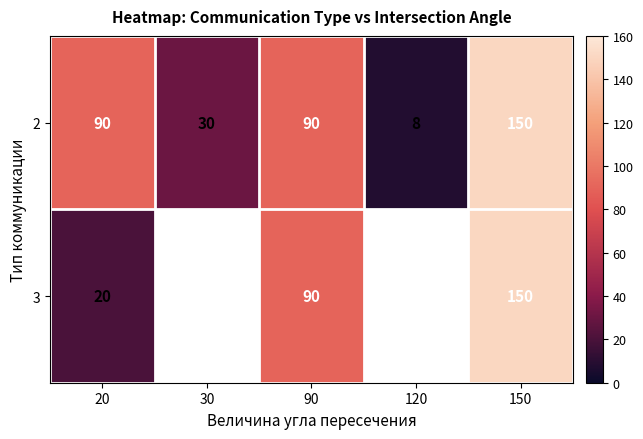

Which has a higher value, 30 or 20?

20